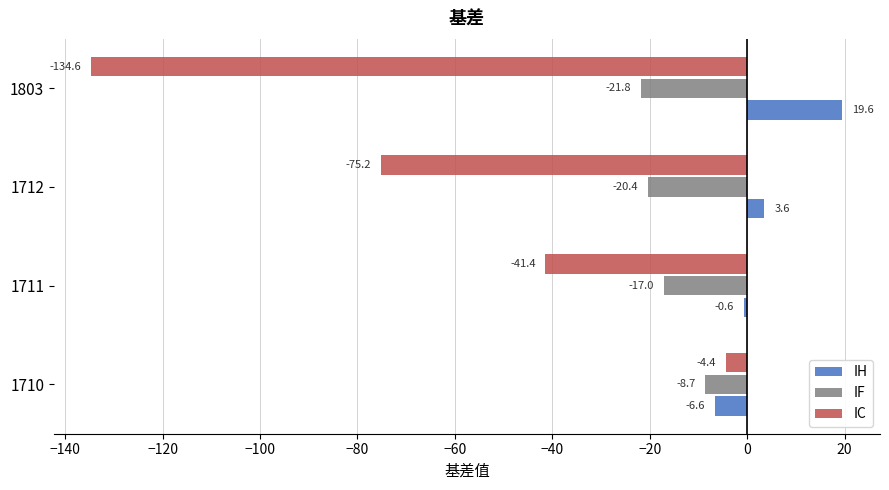

Where is IC nearest to the value -69?

1712